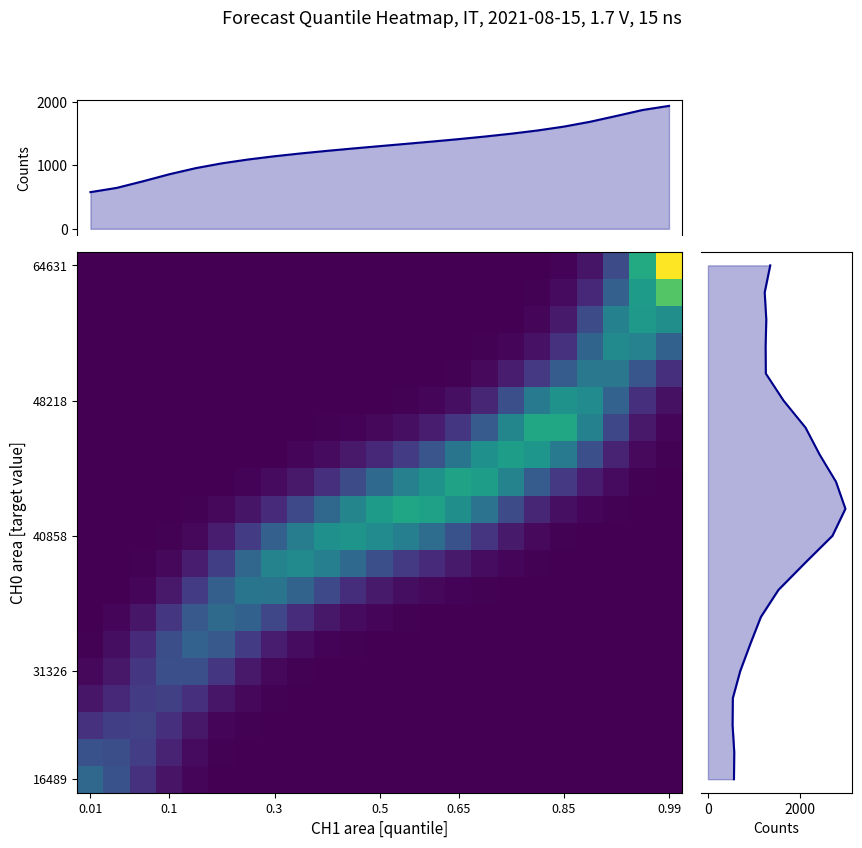

At which category does the chart reach its peak across all series?

0.99